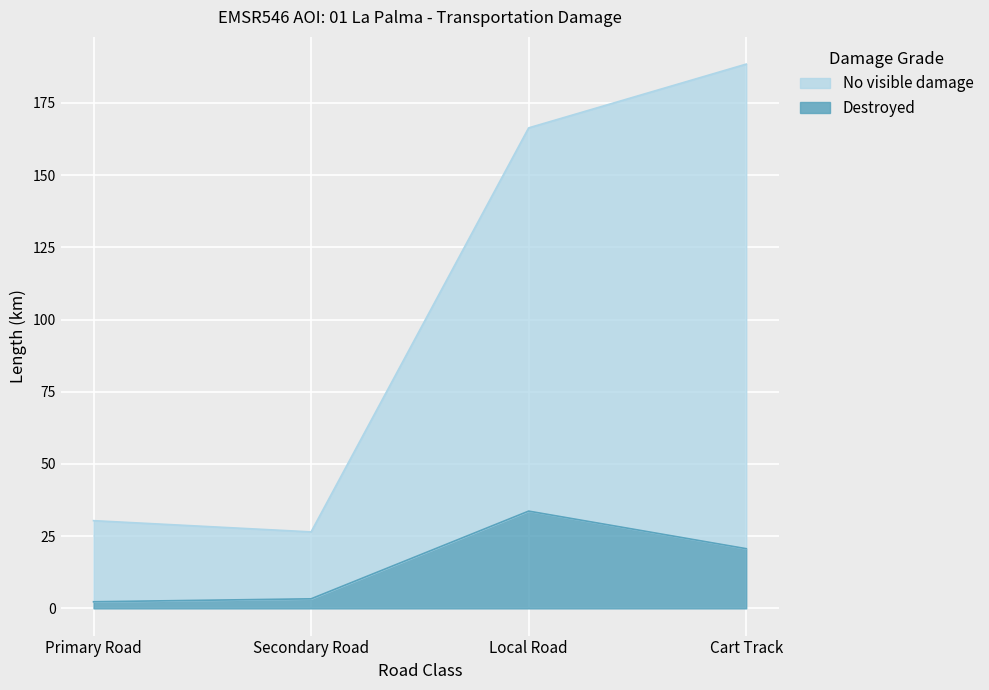

Reading left to right, extract all data points from this chart.

Destroyed: 2.3	3.3	33.7	20.7
No visible damage: 30.4	26.5	166.3	188.4